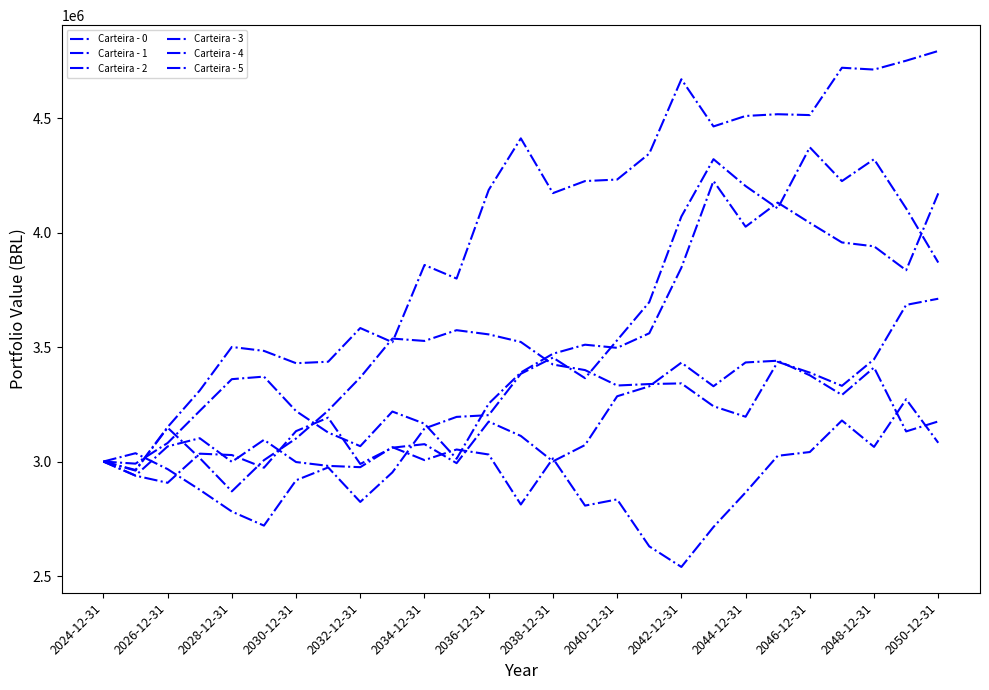

True or false: Carteira - 4 and Carteira - 1 intersect in this chart.

True